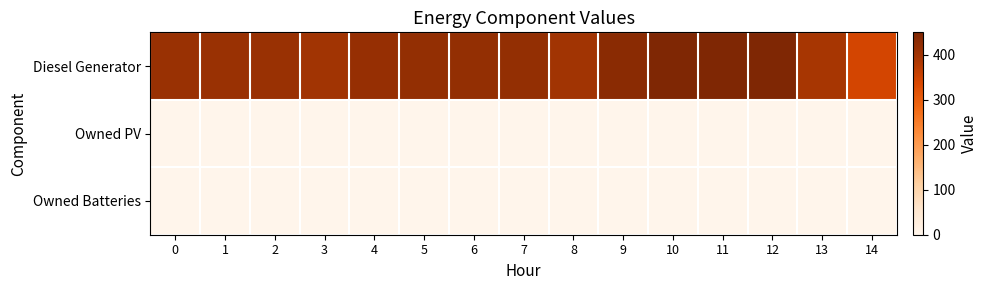

At how many categories does at least one series exceed 258?

15